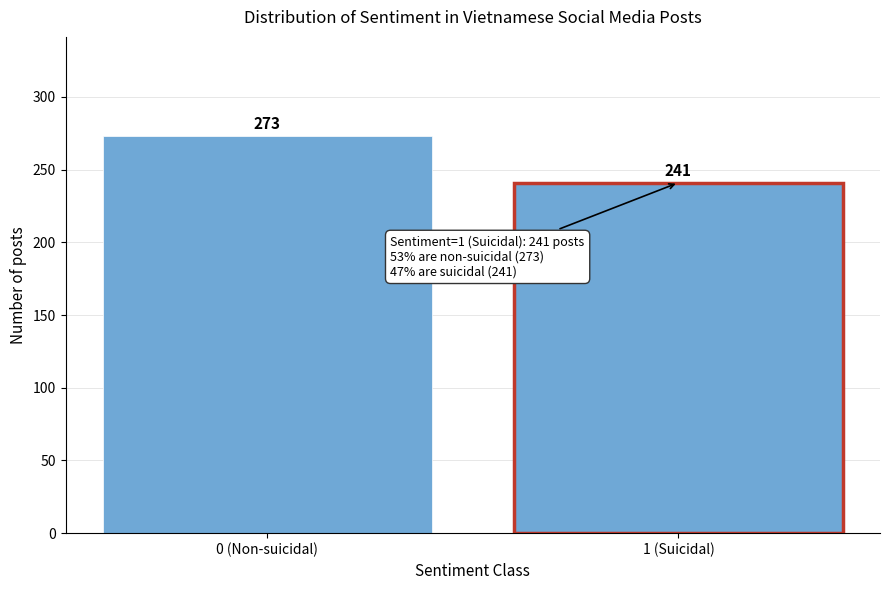

Reading left to right, what are all the values shown in this chart?

0 (Non-suicidal)=273	1 (Suicidal)=241